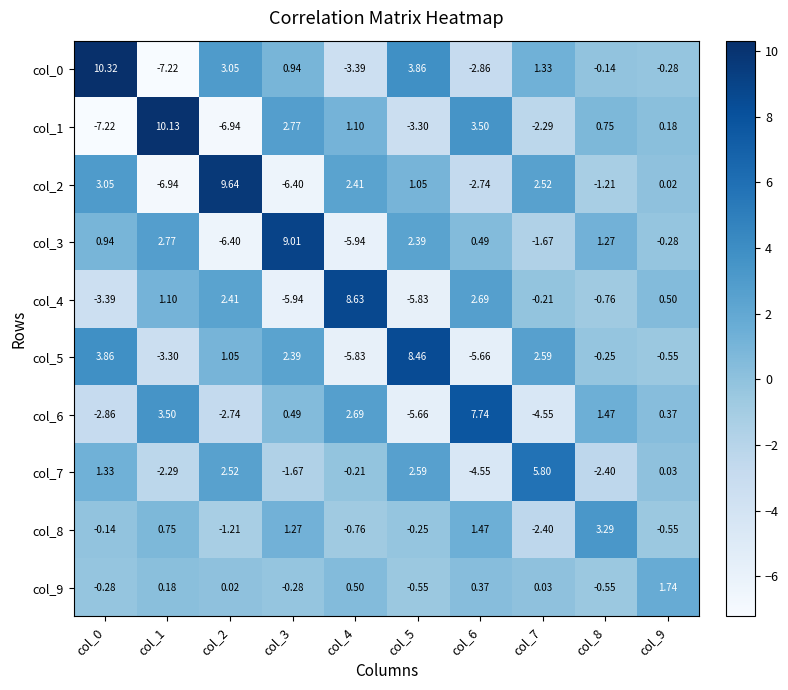

How many values in col_4 are below zero?

5